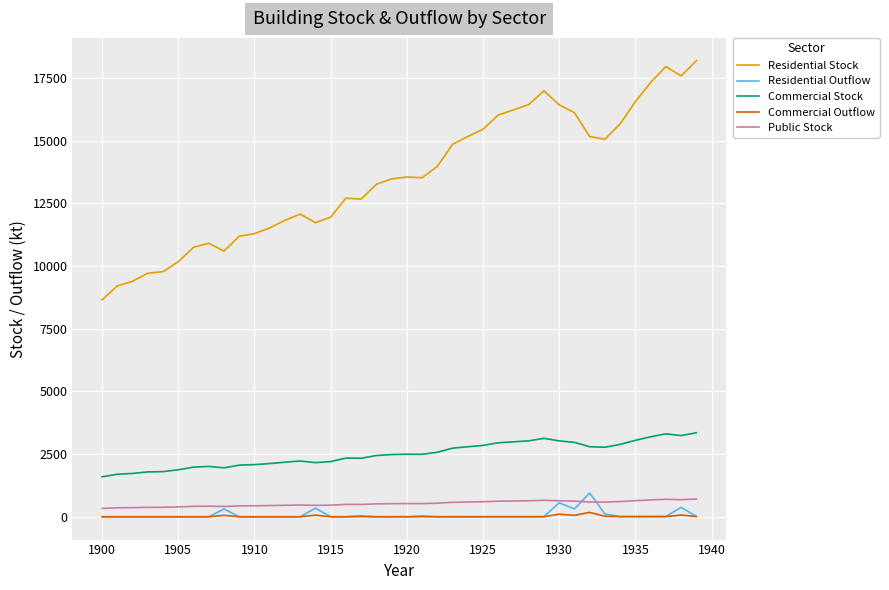

True or false: Commercial Stock and Residential Outflow cross at least once.

False